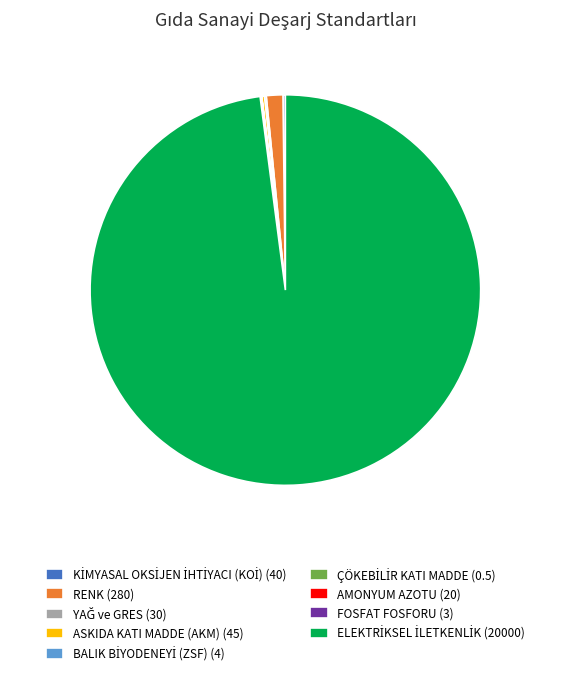

The RENK (280) slice represents 11% of the pie. True or false?

False